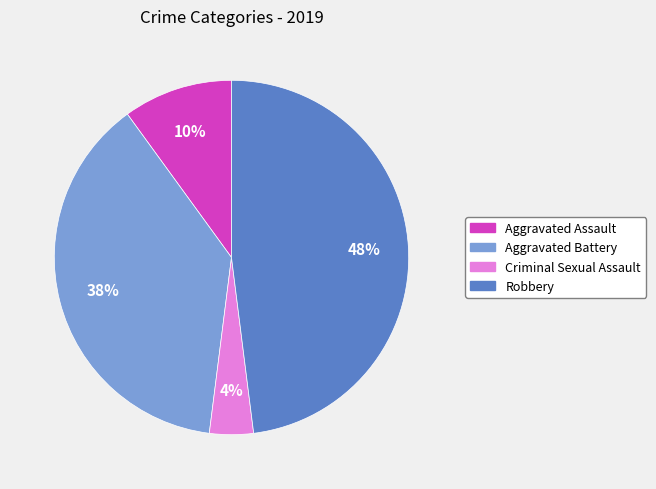

Approximately how many times larger is the value at Criminal Sexual Assault compared to Aggravated Battery?

0.1